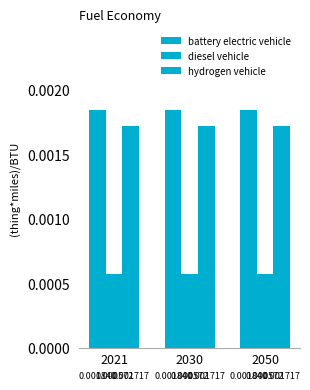

List the labels in order of hydrogen vehicle value, largest first.

2021, 2030, 2050